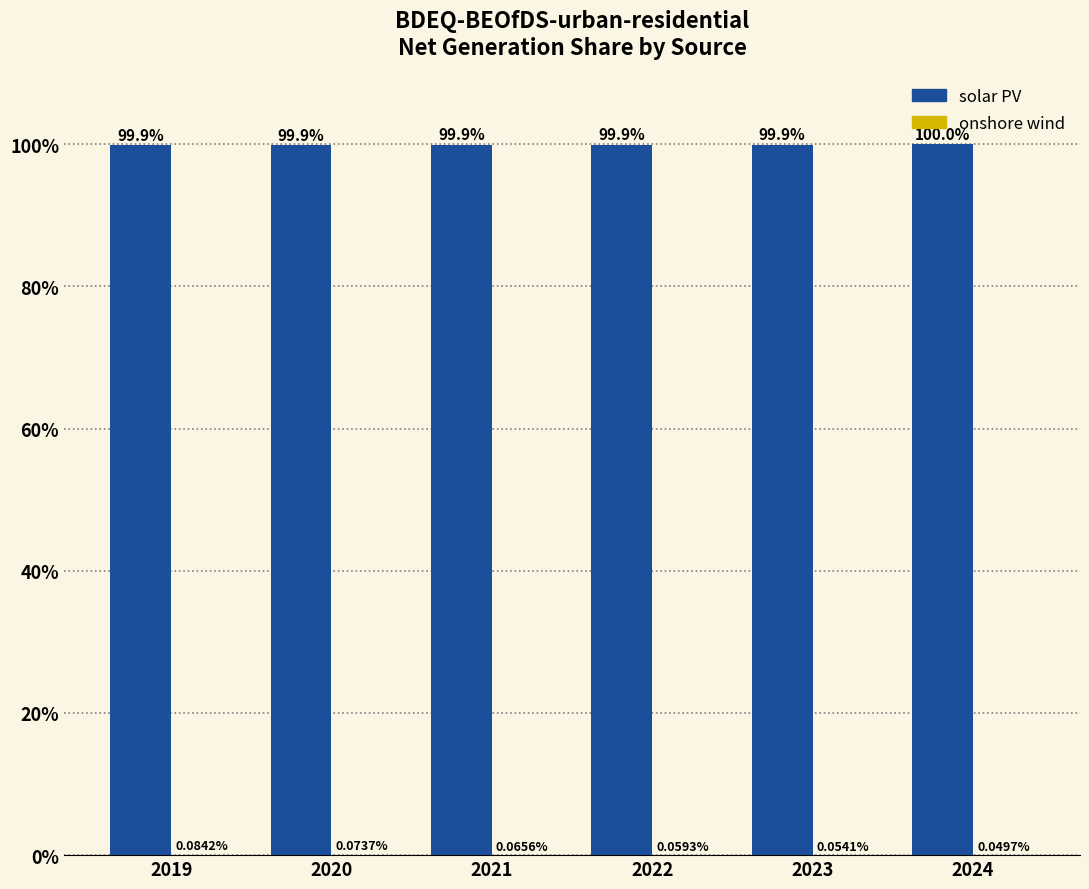

What is the sum of the solar PV values at 2020 and 2024?

199.9